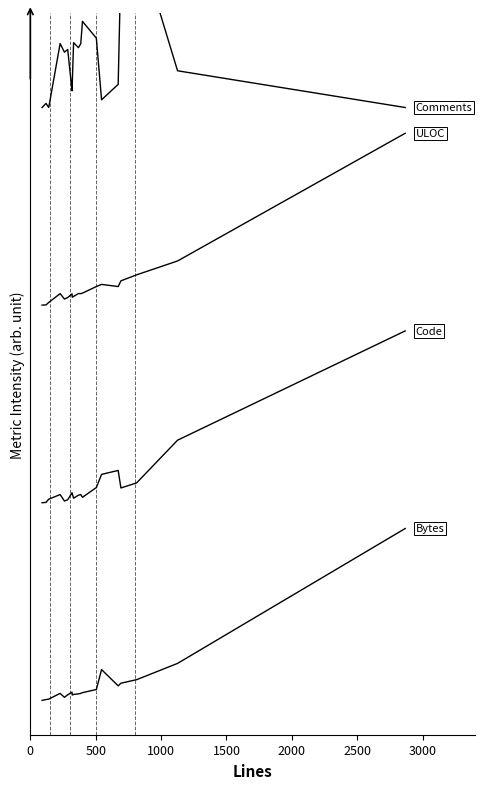

True or false: ULOC and Code cross at least once.

False